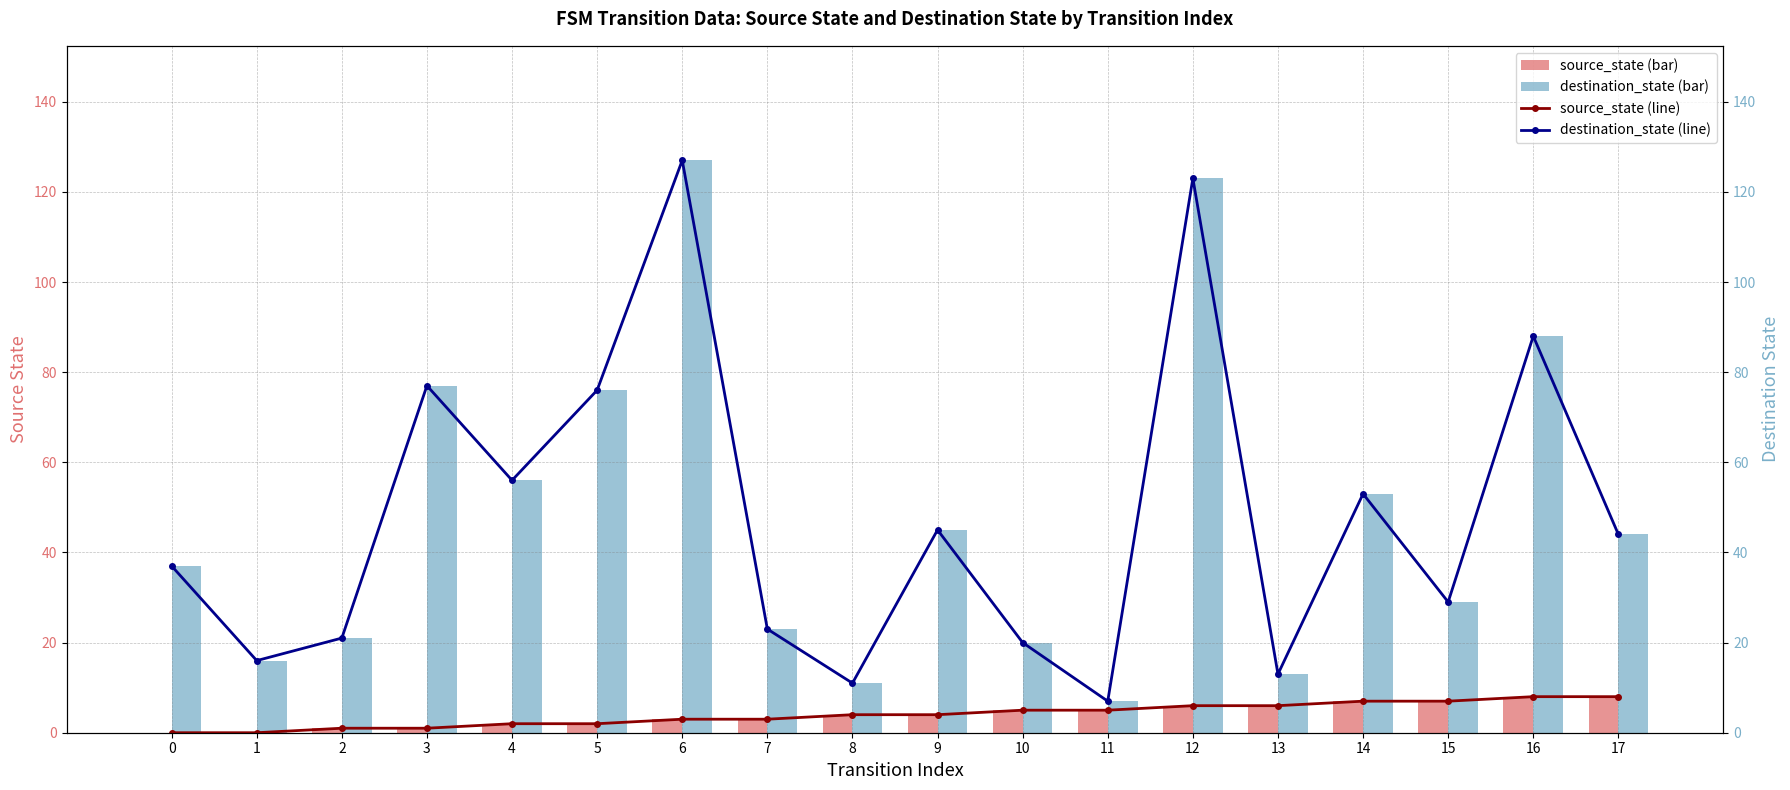

At how many categories does at least one series exceed 32?

10